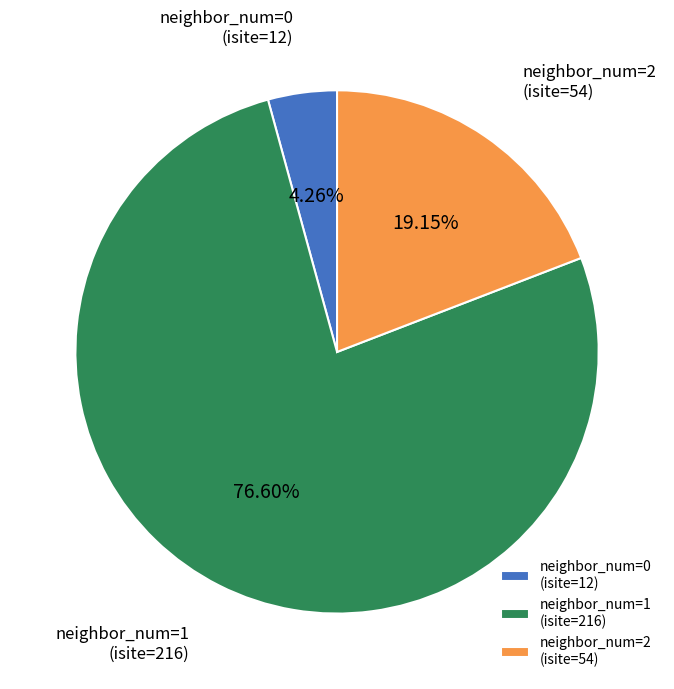

Between neighbor_num=0 (isite=12) and neighbor_num=2 (isite=54), which is larger?

neighbor_num=2 (isite=54)